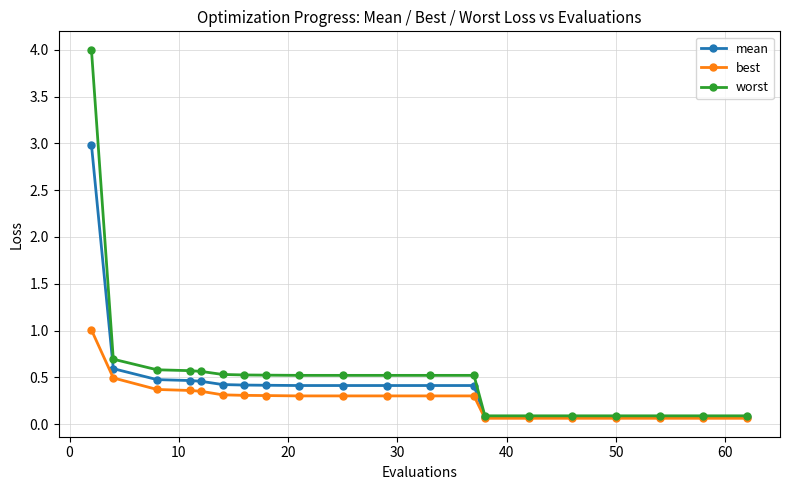

Which series has the largest range (max minus min)?

worst